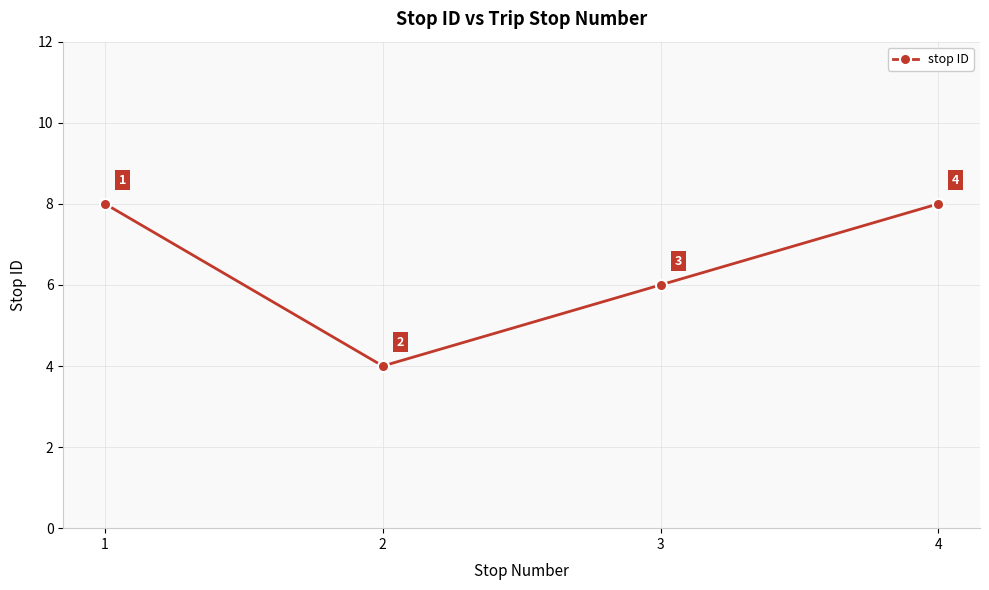

What is the minimum value shown in the chart?

4